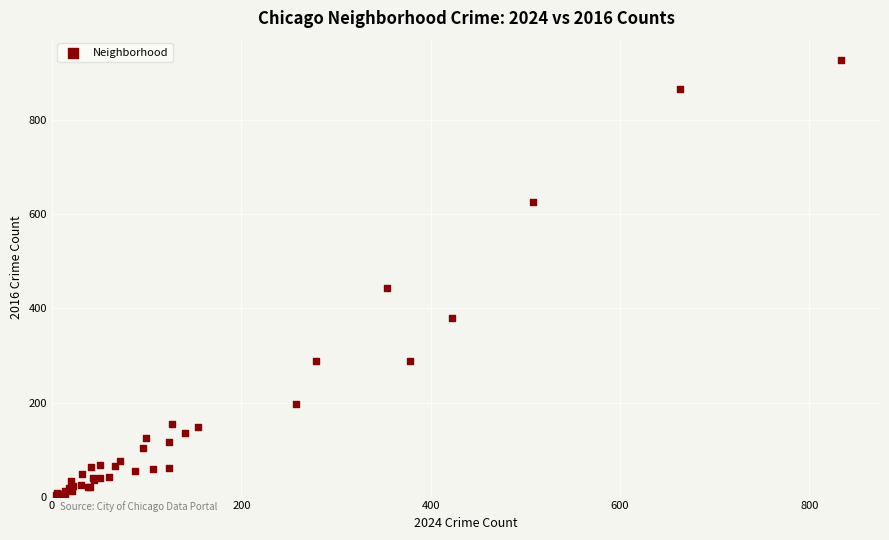

What Y value in the scatter plot is closest to 466?

443